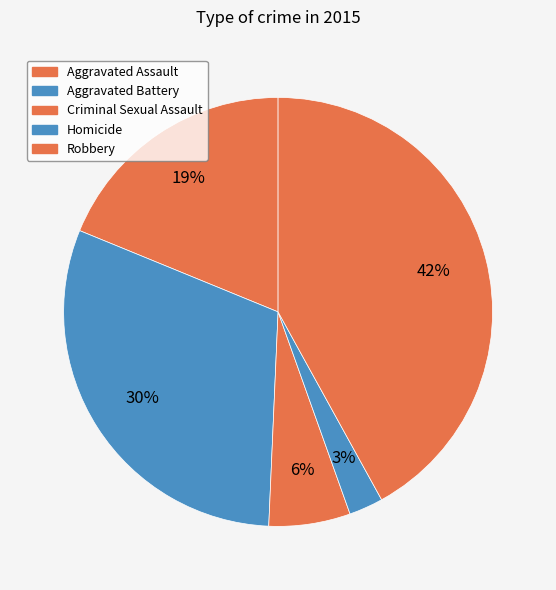

How many slices are in this pie chart?

5